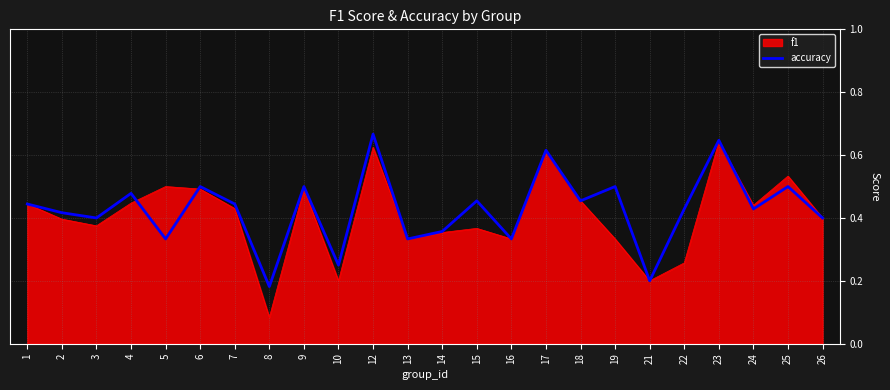

What is the total value across all series at 7?

0.9